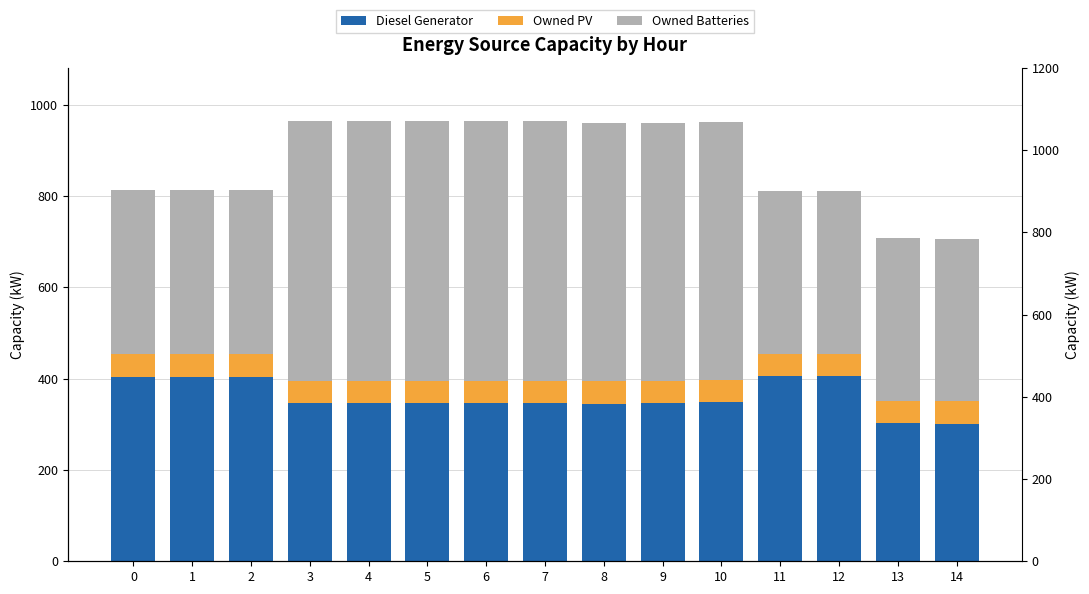

What is the value of the Diesel Generator bar at the 11th from the left?

348